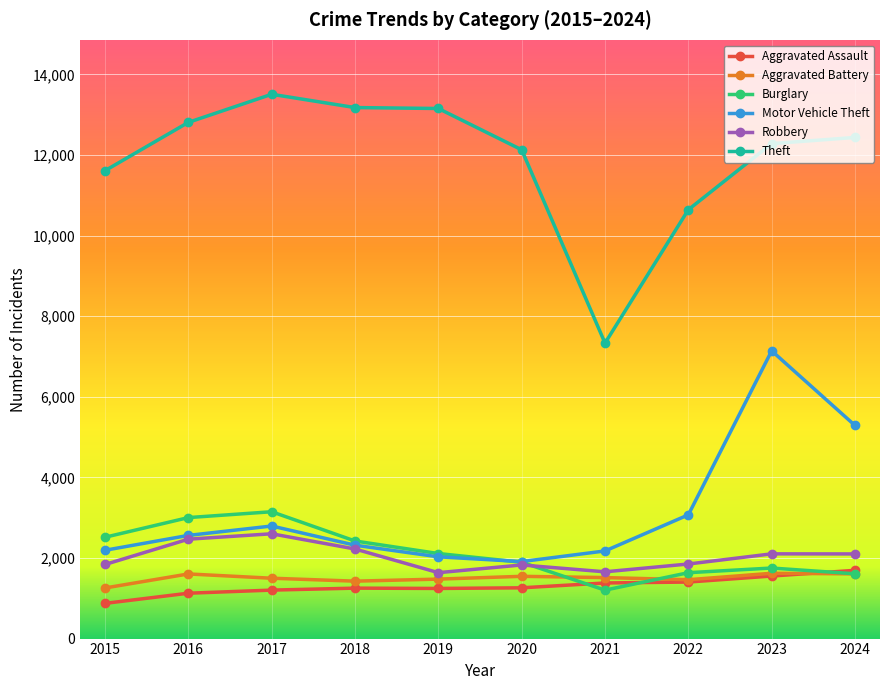

What is the approximate value of Robbery at 2022?

1851